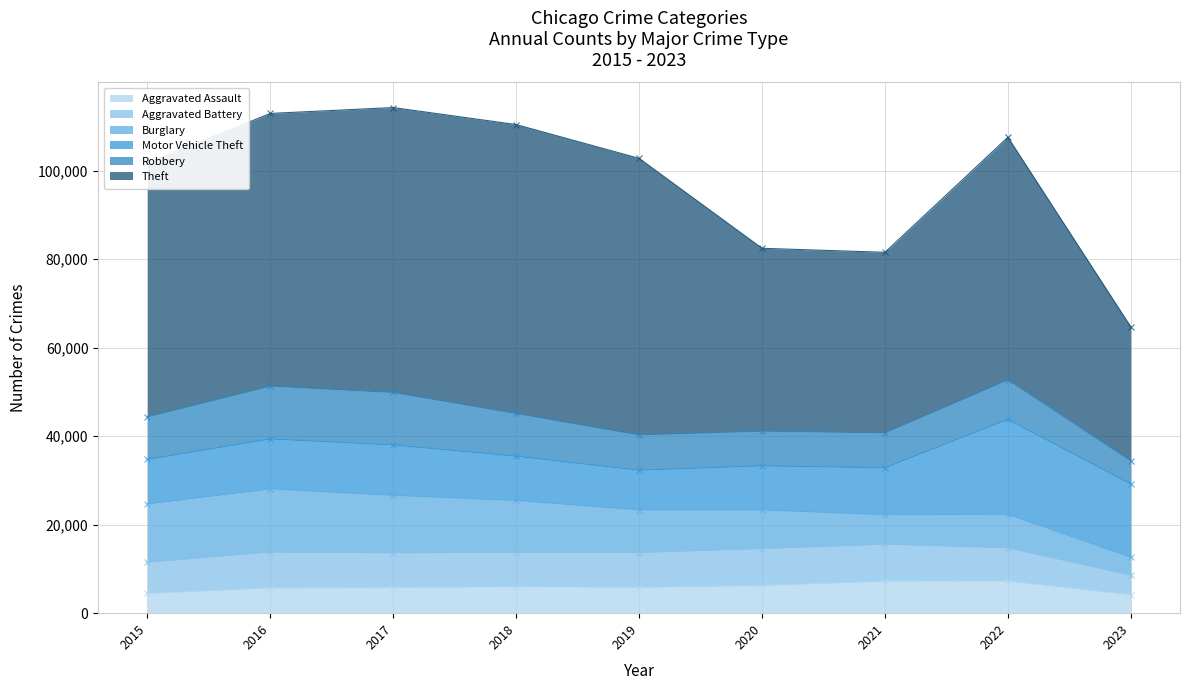

What is the difference between the second highest and minimum values in the Robbery series?

6637